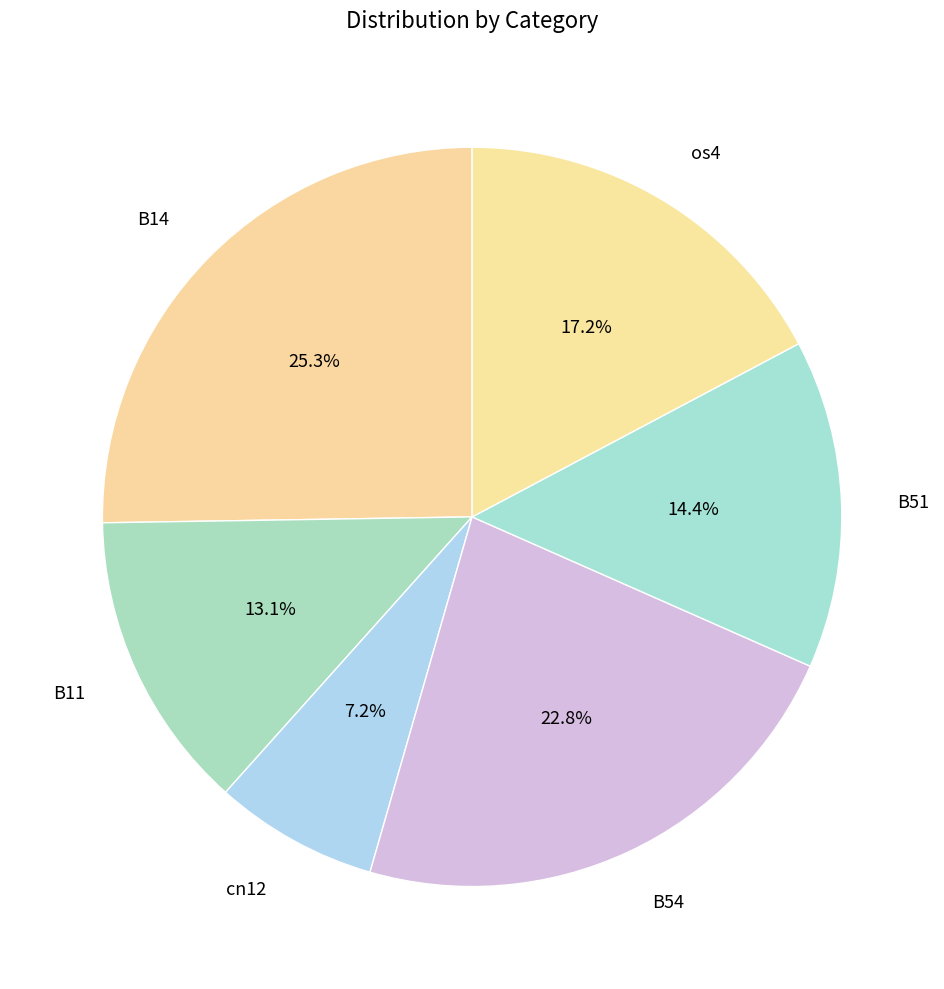

To the nearest percent, what is the average slice percentage?

17%